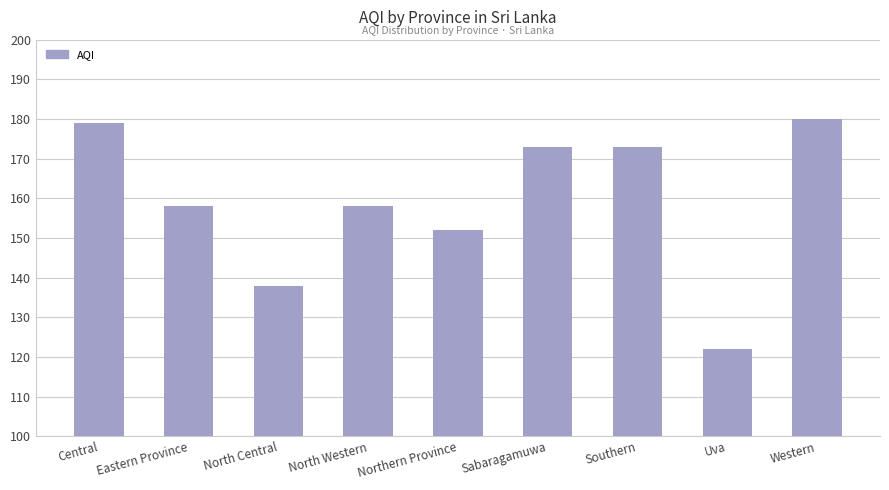

Reading left to right, what are all the values shown in this chart?

179	158	138	158	152	173	173	122	180